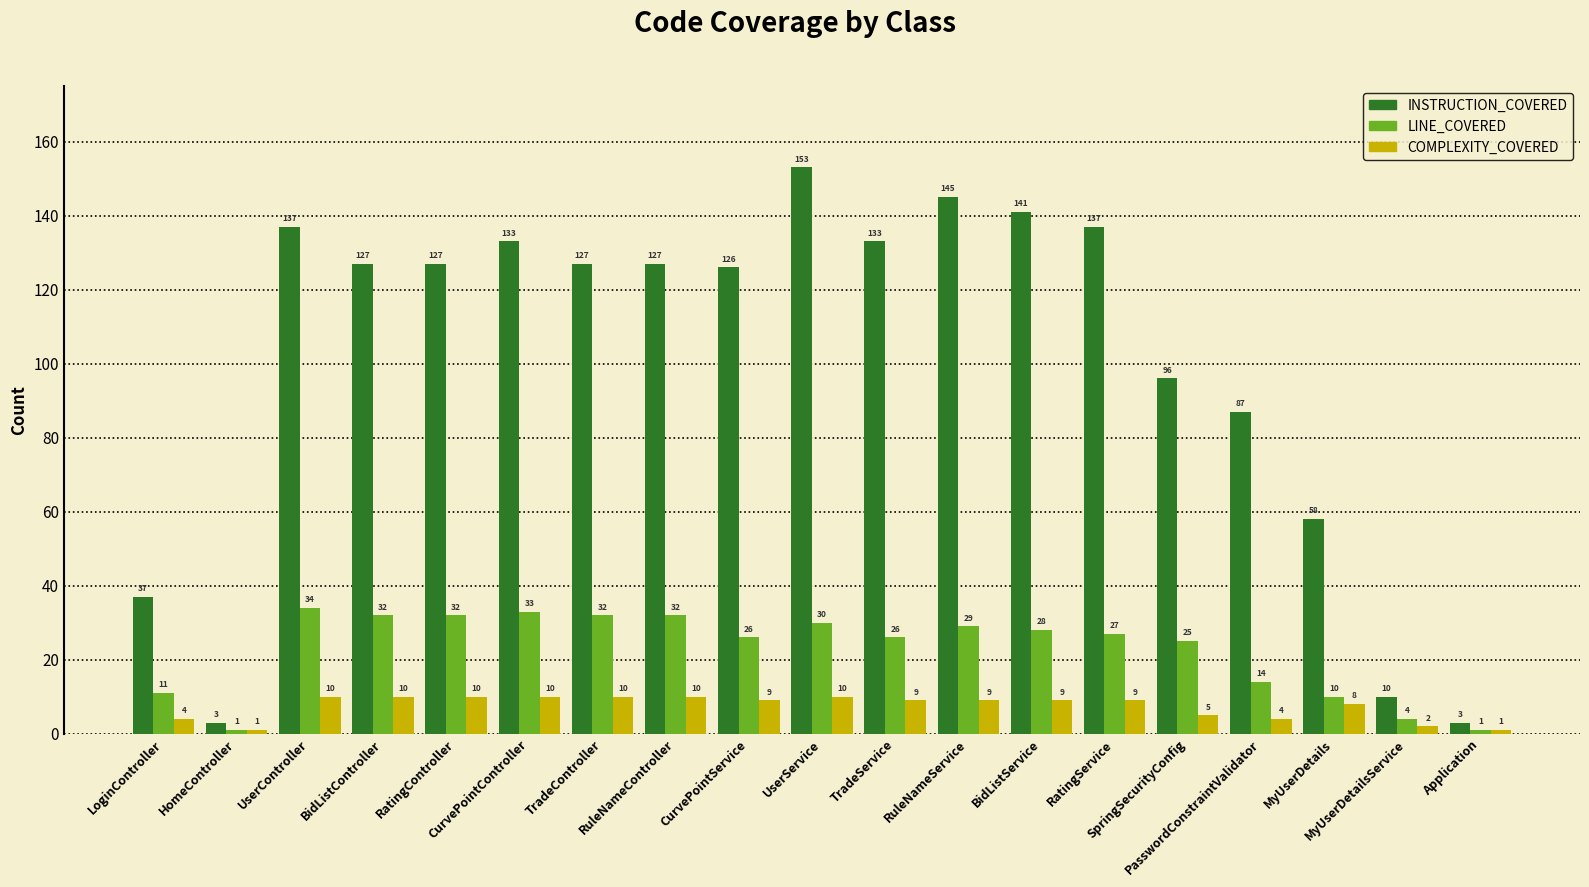

Read the INSTRUCTION_COVERED value at BidListService.

141